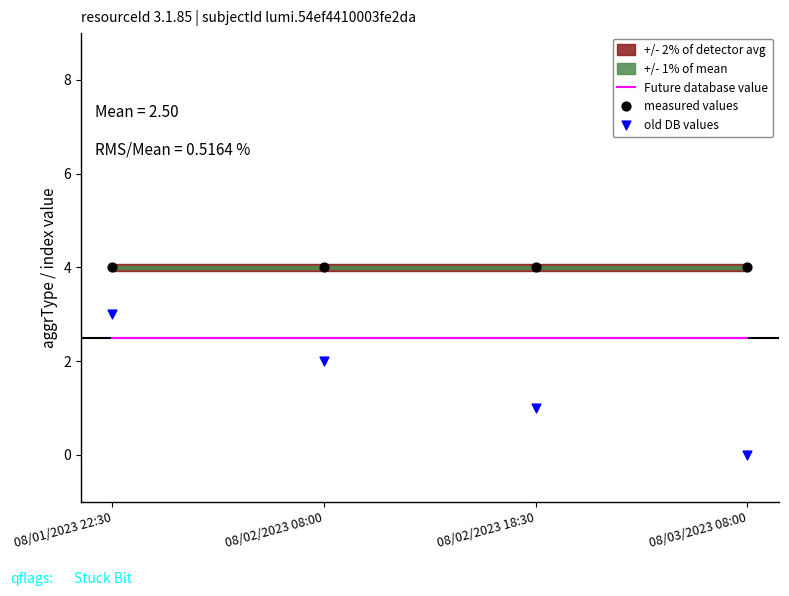

What is the total value across all series at 08/01/2023 22:30?

9.5